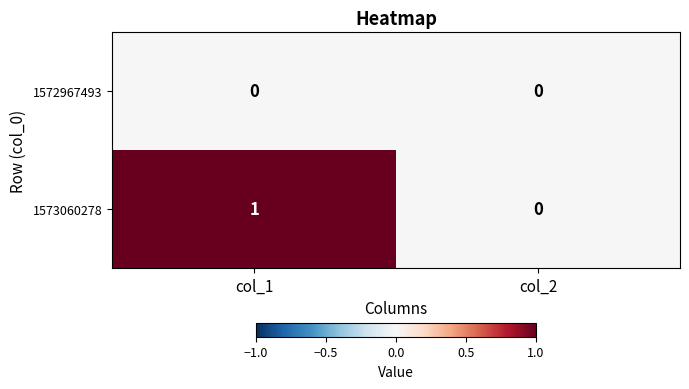

Reading left to right, list all the values displayed in this chart.

1572967493: col_1=0	col_2=0
1573060278: col_1=1	col_2=0